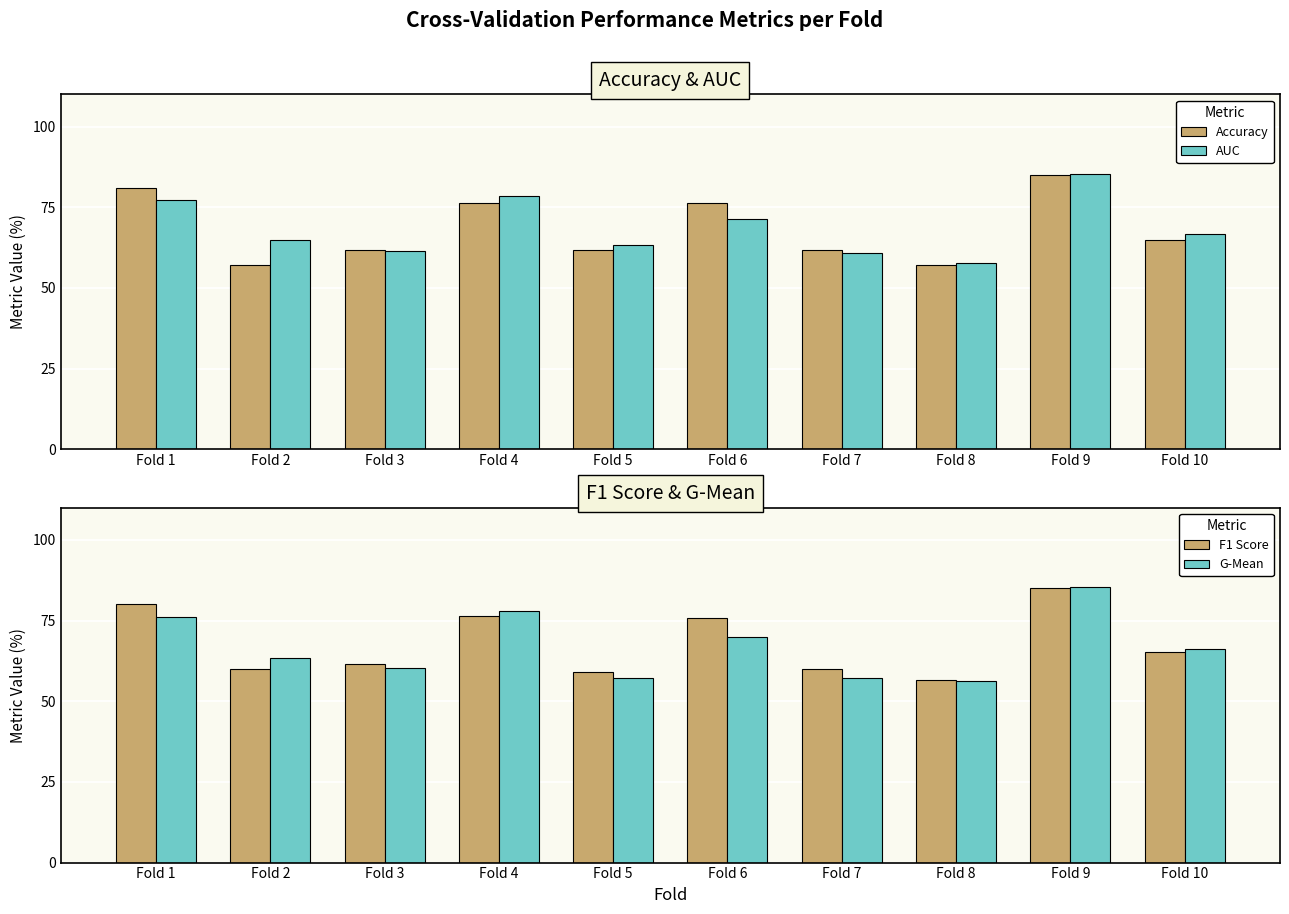

What is the spread (max minus min) of values at Fold 8?

1.3